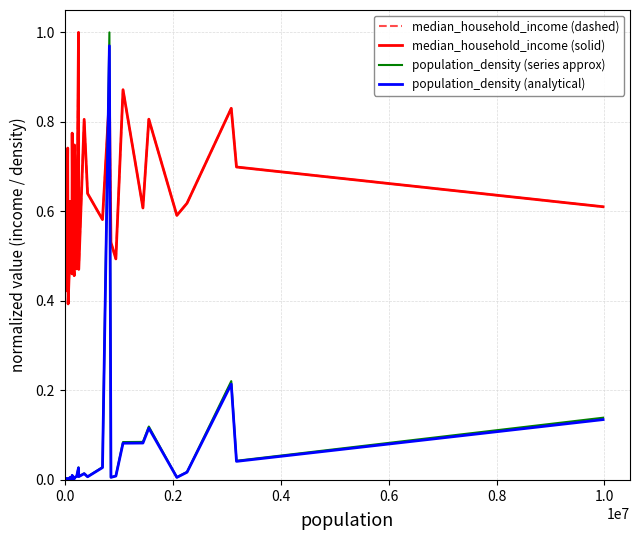

True or false: population_density (series approx) and population_density (analytical) intersect in this chart.

False